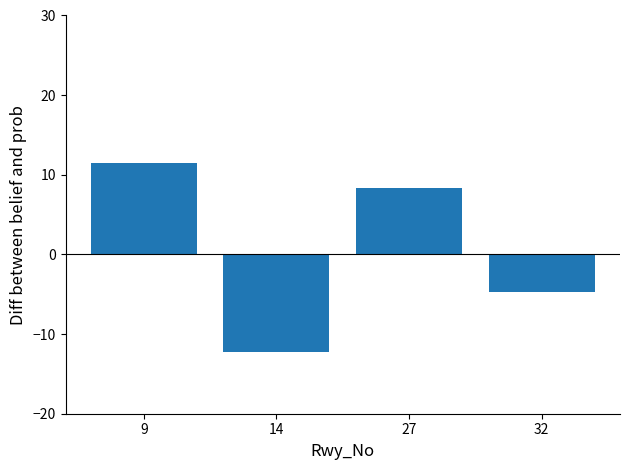

How many bars are there in total?

4